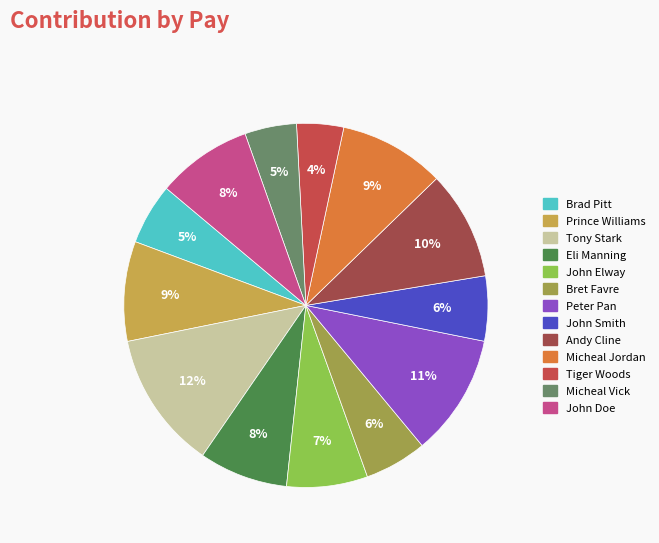

Which category has the biggest portion of the pie?

Tony Stark